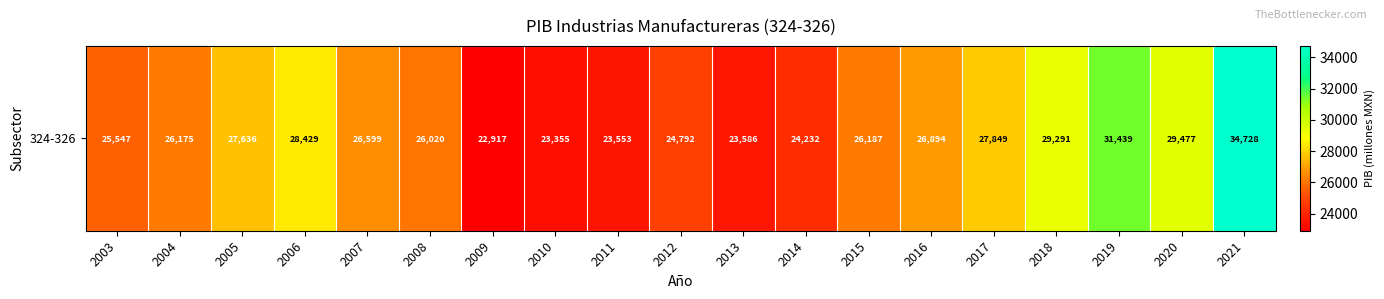

Between 2019 and 2021, which is larger?

2021